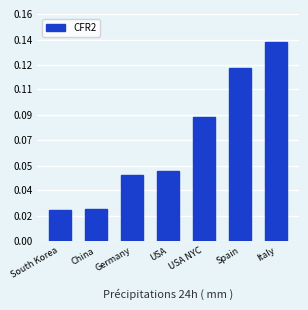

What is the label of the 7th bar from the right?

South Korea